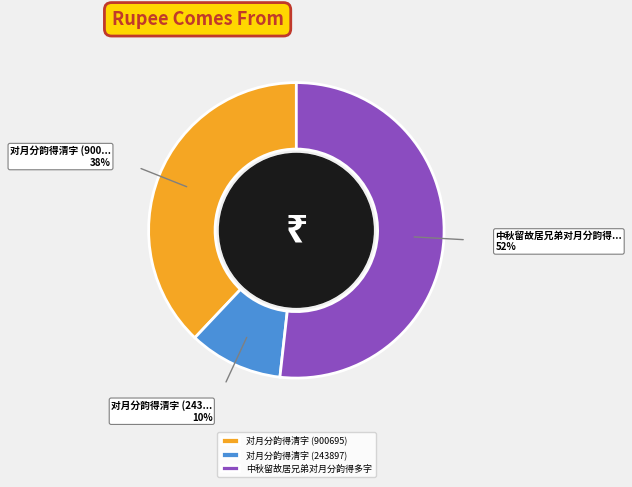

What is the ratio of the value at 中秋留故居兄弟对月分韵得多字 to the value at 对月分韵得清字 (900695)?

1.4